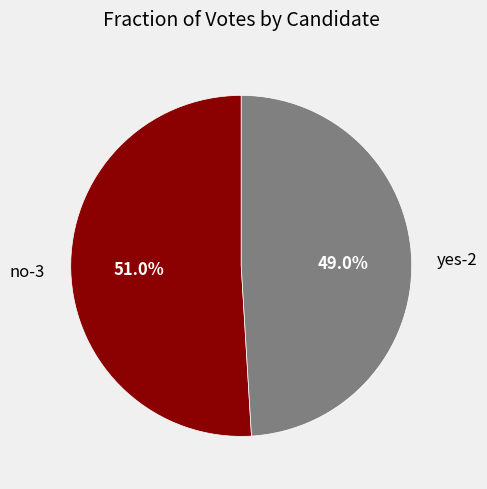

Rank the categories by value from highest to lowest.

no-3, yes-2